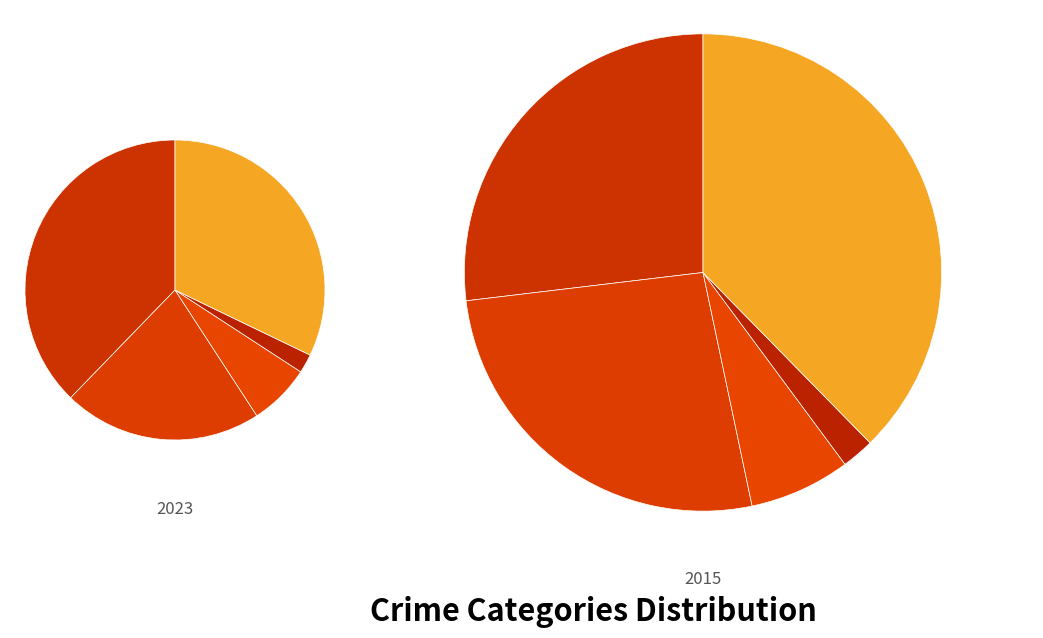

True or false: 3 accounts for 13% of the total.

False